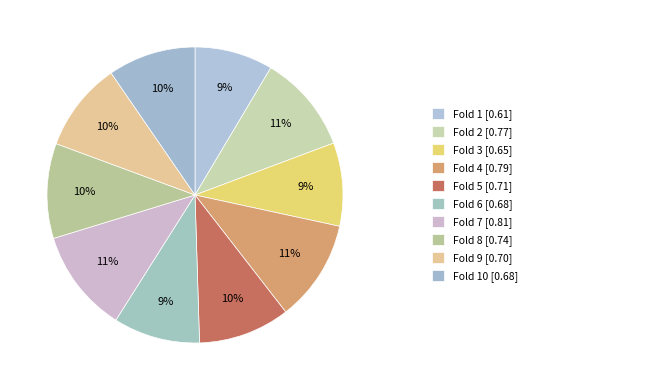

How many slices are in this pie chart?

10